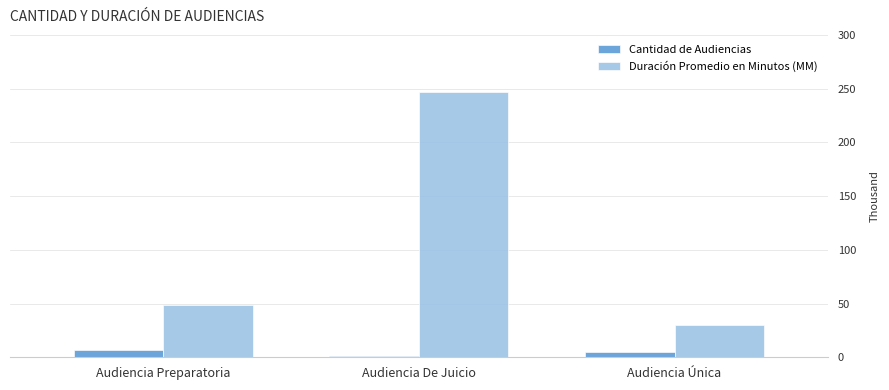

Reading left to right, what are all the values shown in this chart?

Cantidad de Audiencias: Audiencia Preparatoria=7	Audiencia De Juicio=1	Audiencia Única=5
Duración Promedio en Minutos (MM): Audiencia Preparatoria=49	Audiencia De Juicio=247	Audiencia Única=30